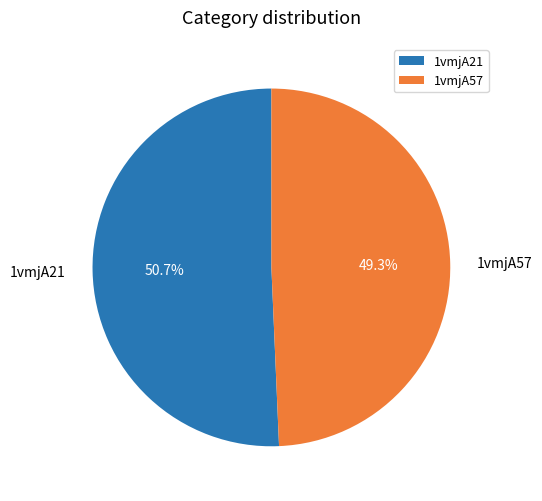

Is it true that 1vmjA57 is 49% of the pie?

True